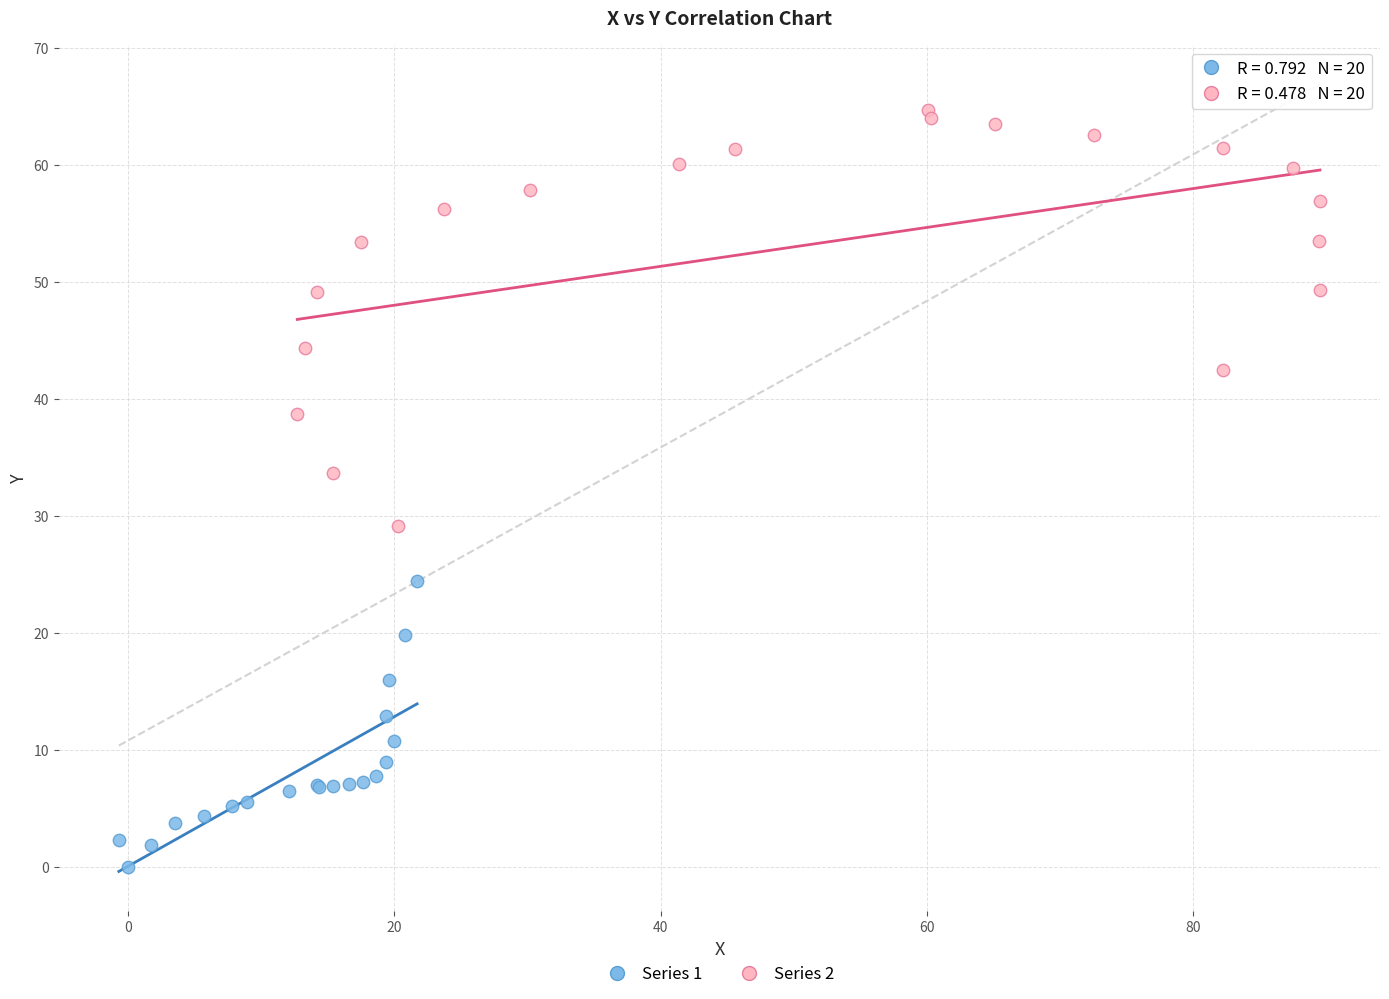

Which series reaches the maximum Y coordinate?

Series 2